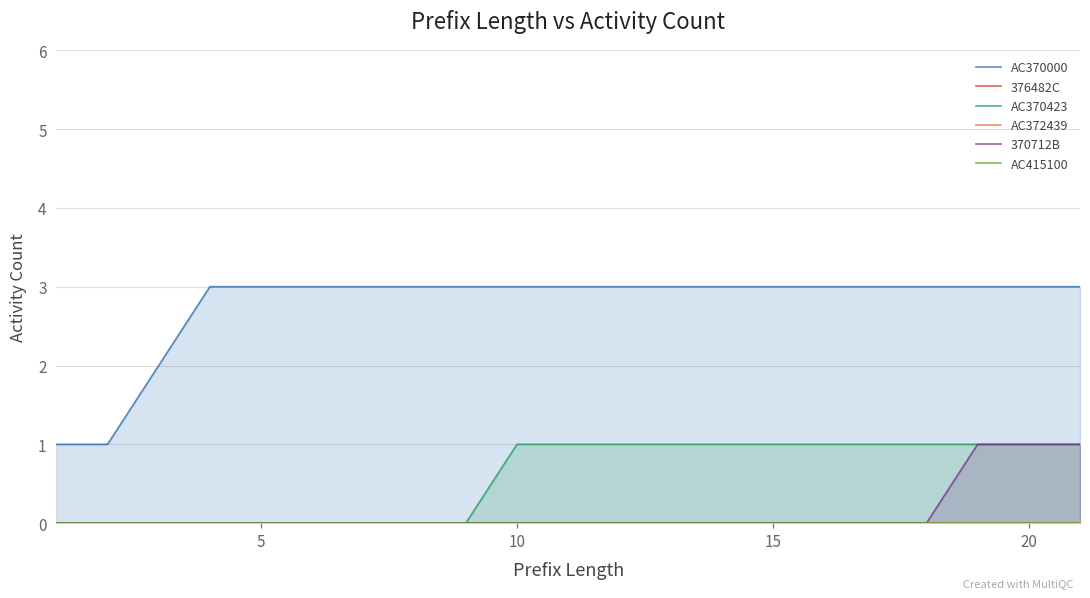

True or false: AC370423 has a value of 1 at 15.

True